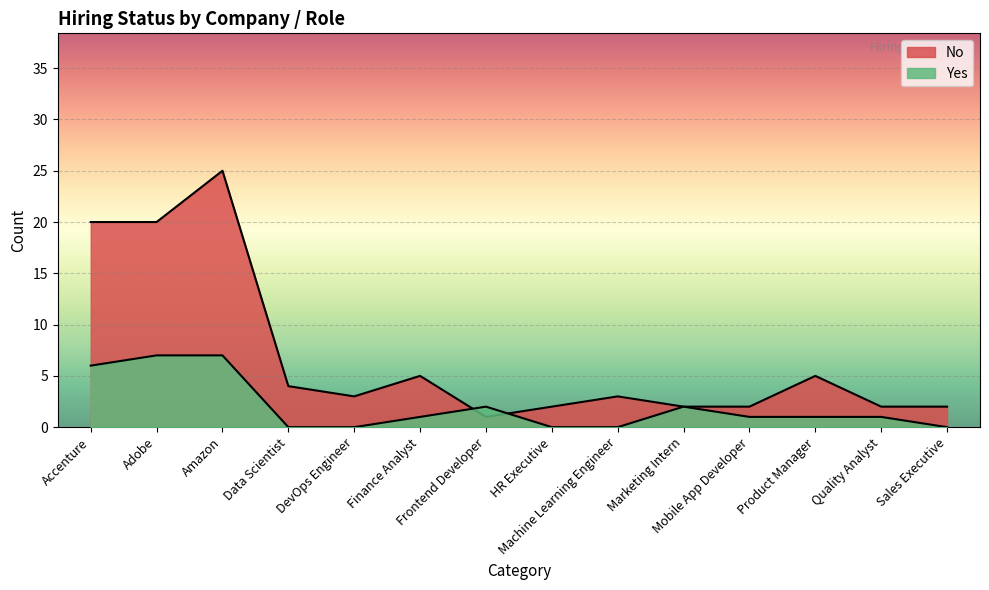

Rank the categories by value from highest to lowest.

Amazon, Accenture, Adobe, Finance Analyst, Product Manager, Data Scientist, DevOps Engineer, Machine Learning Engineer, HR Executive, Marketing Intern, Mobile App Developer, Quality Analyst, Sales Executive, Frontend Developer